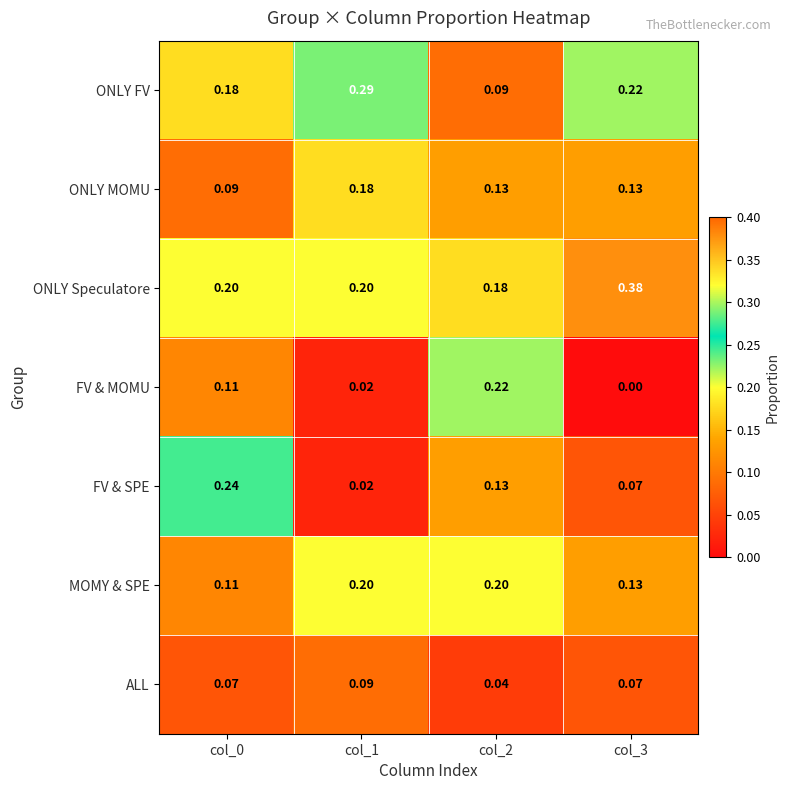

How many categories are shown in the chart?

4